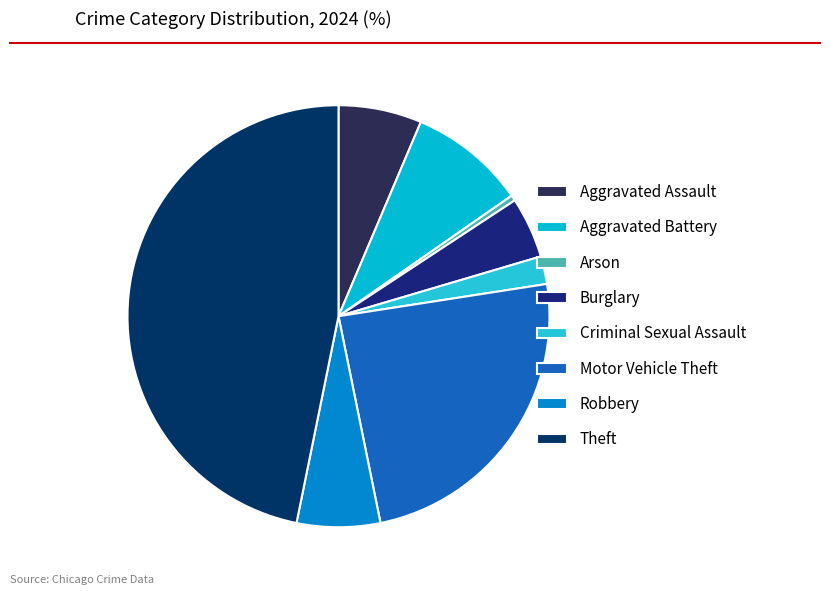

How many segments does this pie chart have?

8